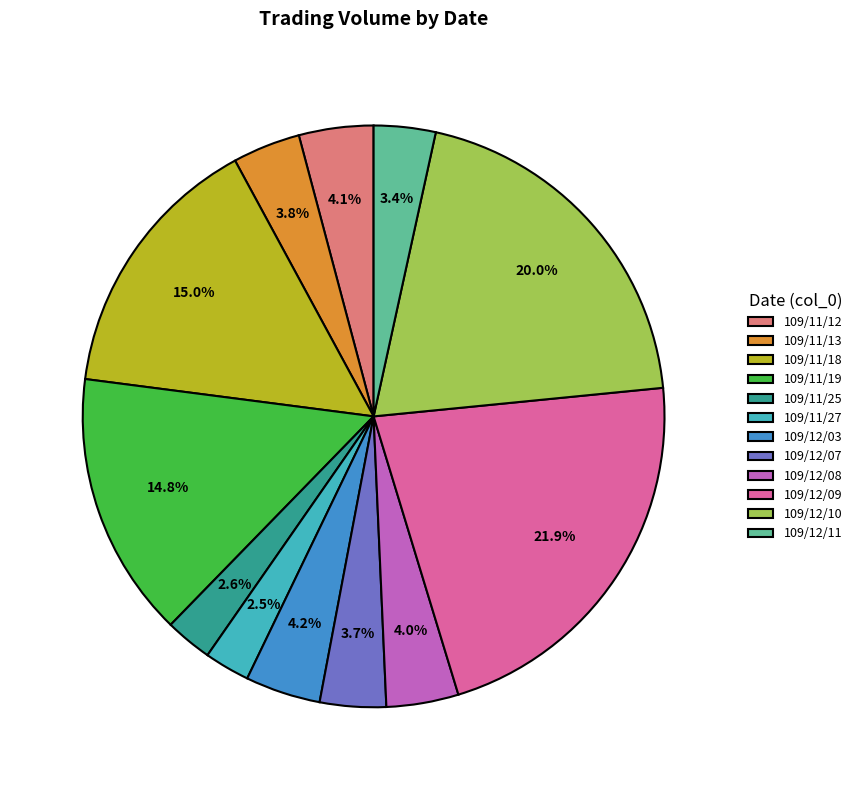

Between 109/12/07 and 109/11/19, which is larger?

109/11/19